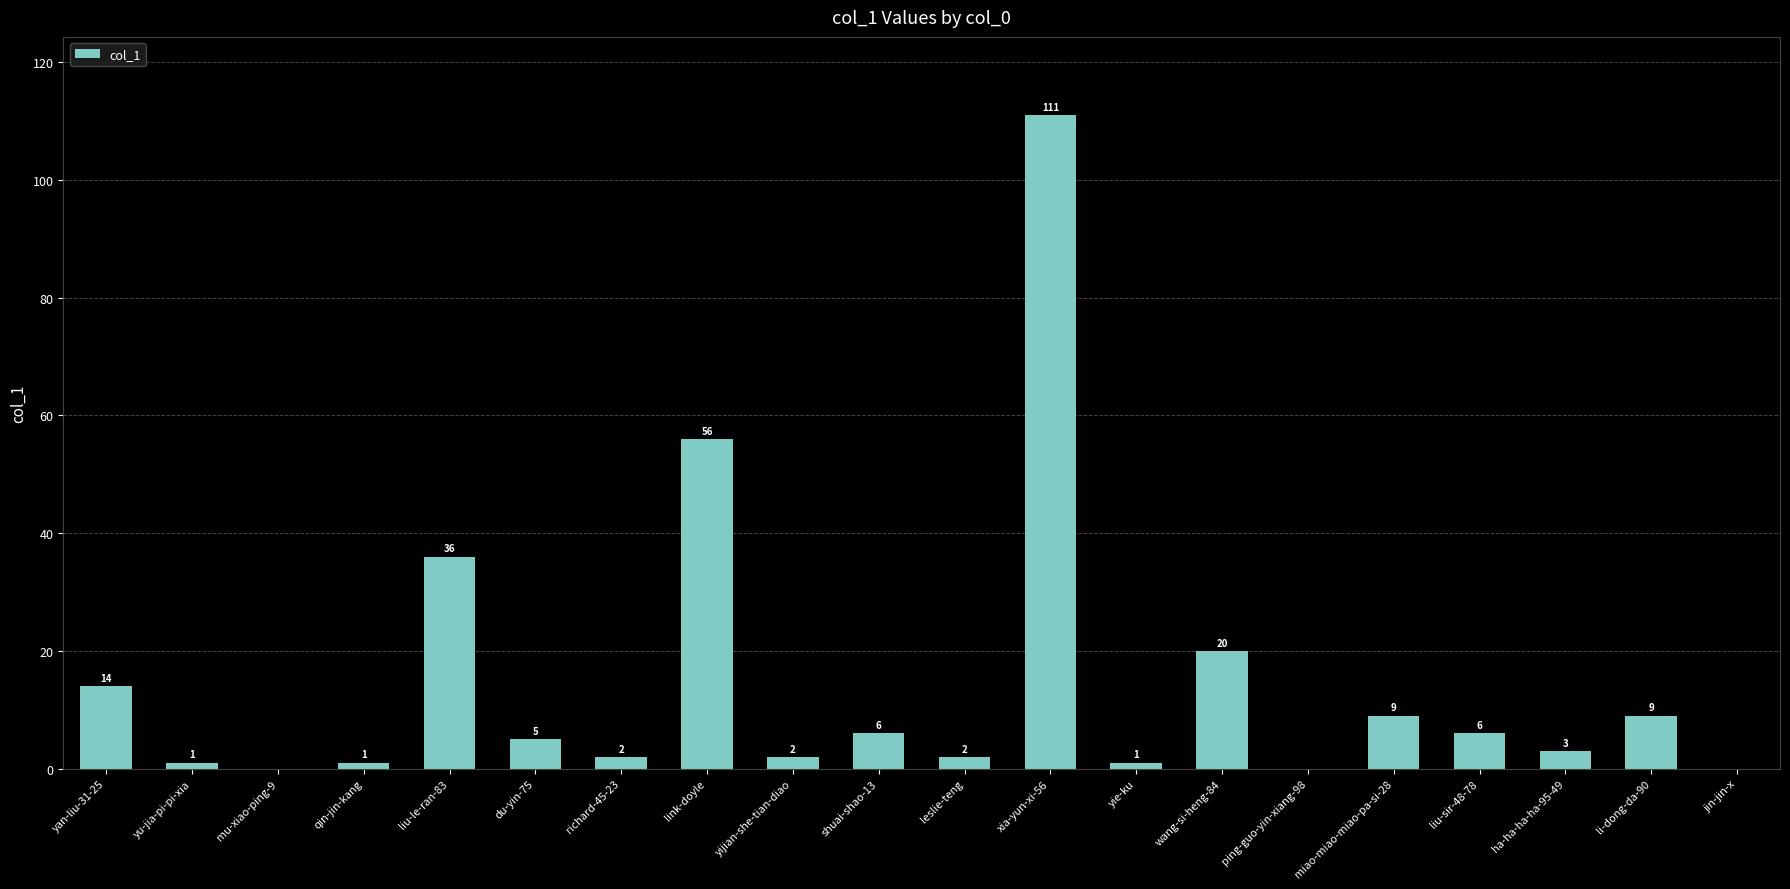

What is the average value?

14